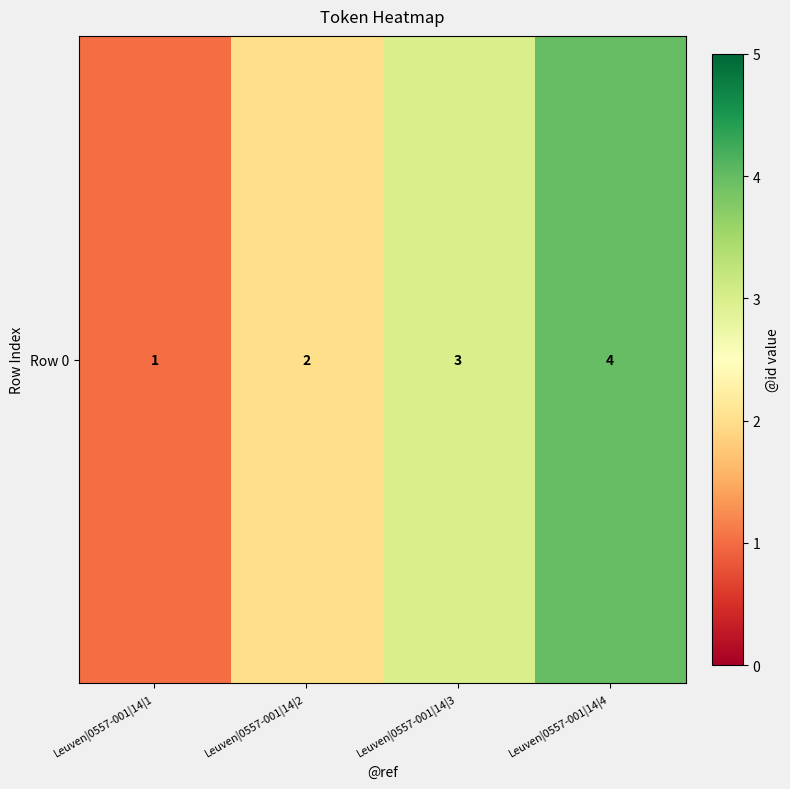

What is the change in value from Leuven|0557-001|14|1 to Leuven|0557-001|14|3?

+2